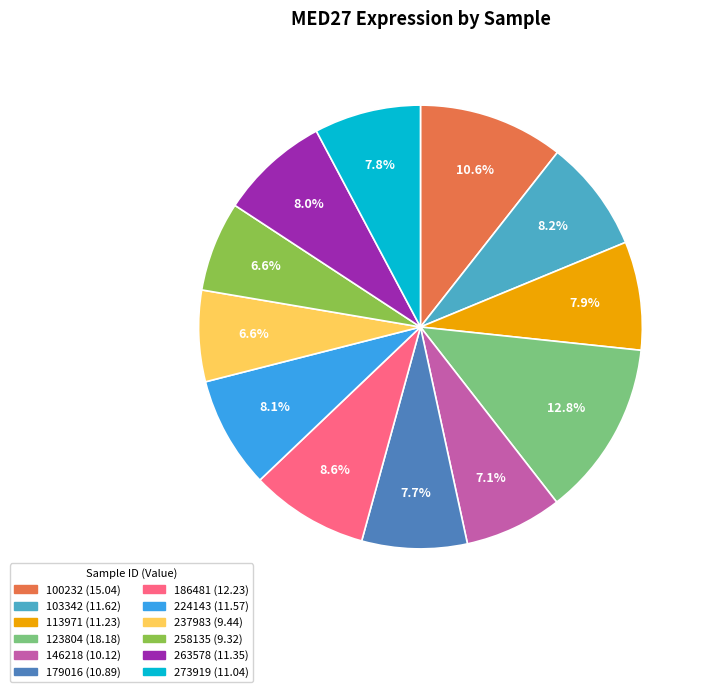

True or false: 123804 accounts for 27% of the total.

False